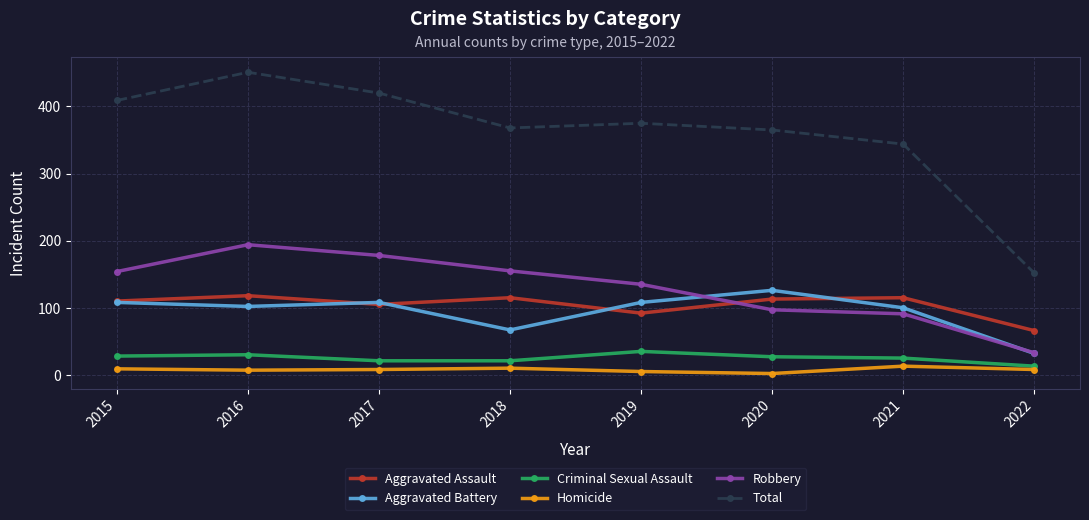

What is the approximate value of Robbery at 2018?

155